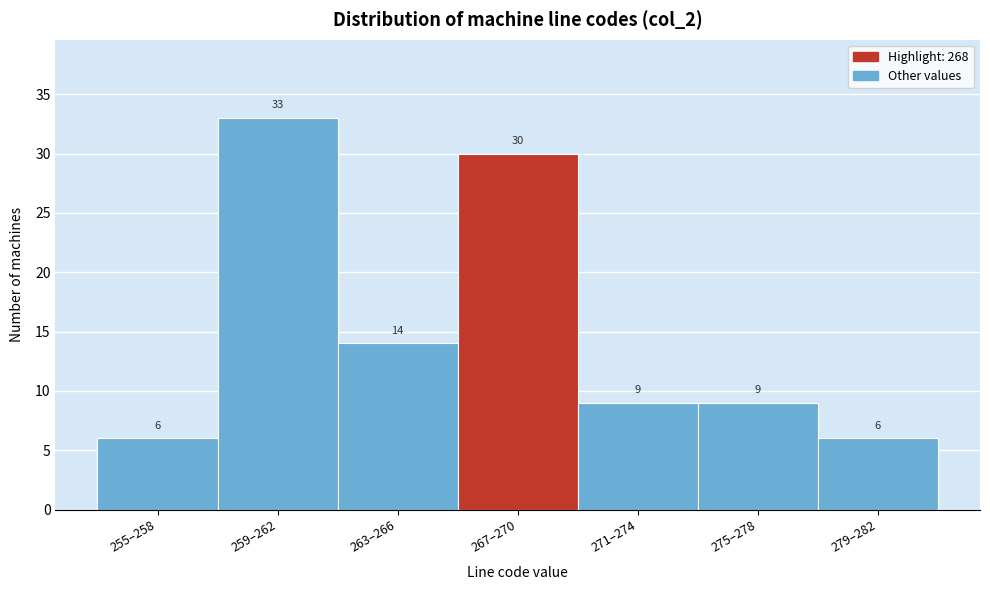

Reading left to right, extract all data points from this chart.

255–258=6	259–262=33	263–266=14	267–270=30	271–274=9	275–278=9	279–282=6